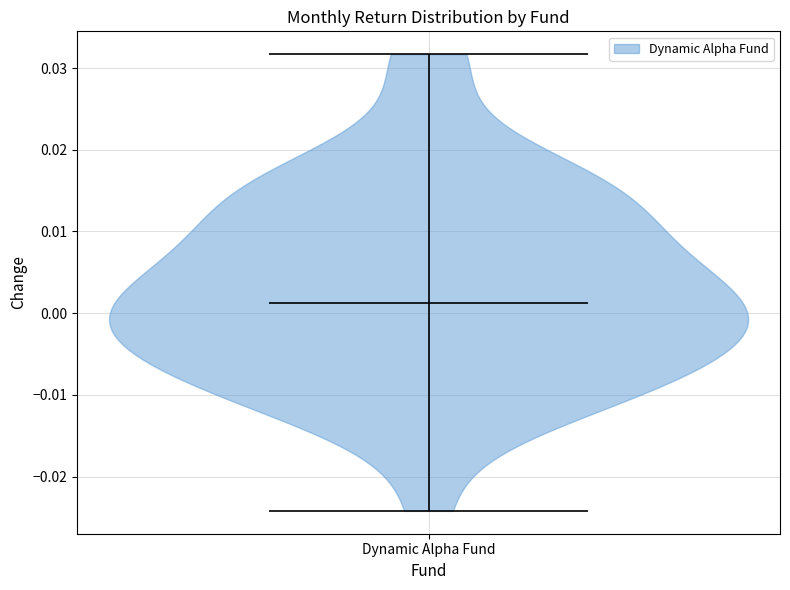

What is the highest point the violin for Dynamic Alpha Fund reaches on the y-axis? The values are not printed on the chart, so give them approximately, as read against the axis.

0.032